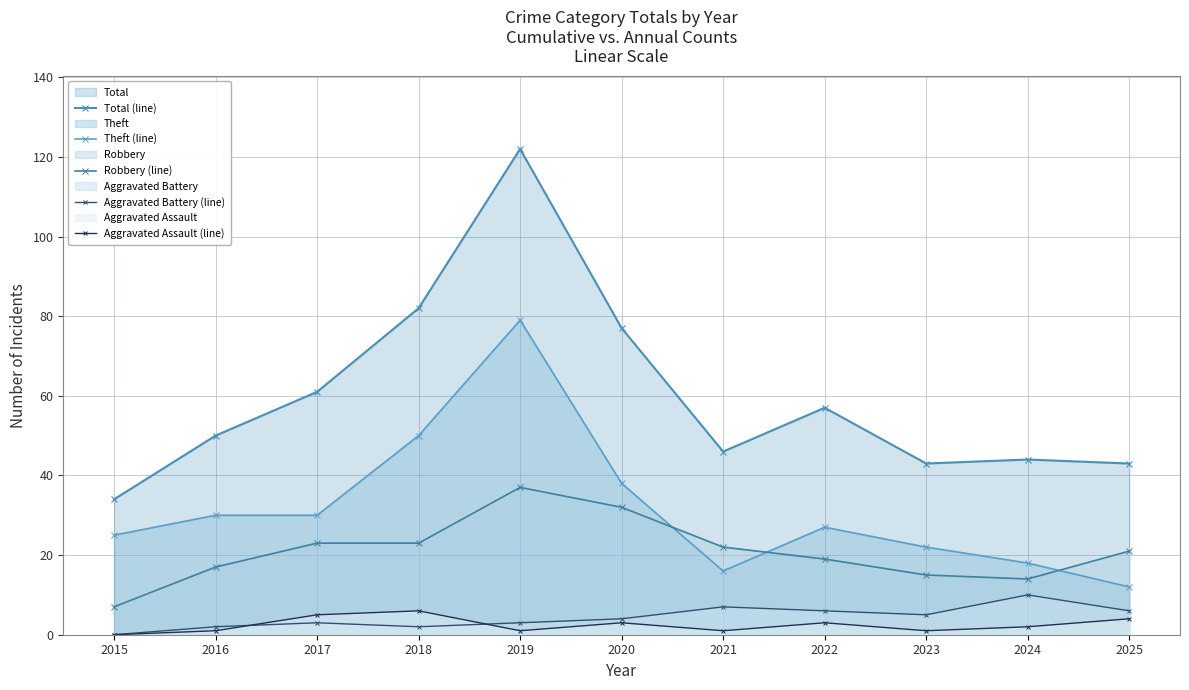

What is the value of the Robbery (line) point at the 5th from the left?

37